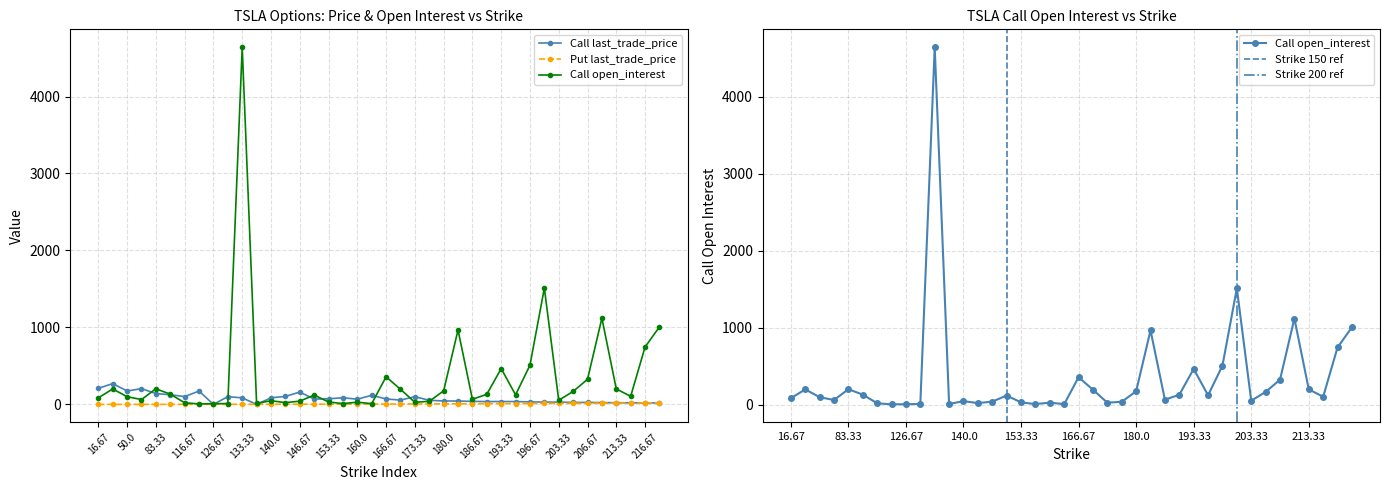

At how many categories does at least one series exceed 1206?

2